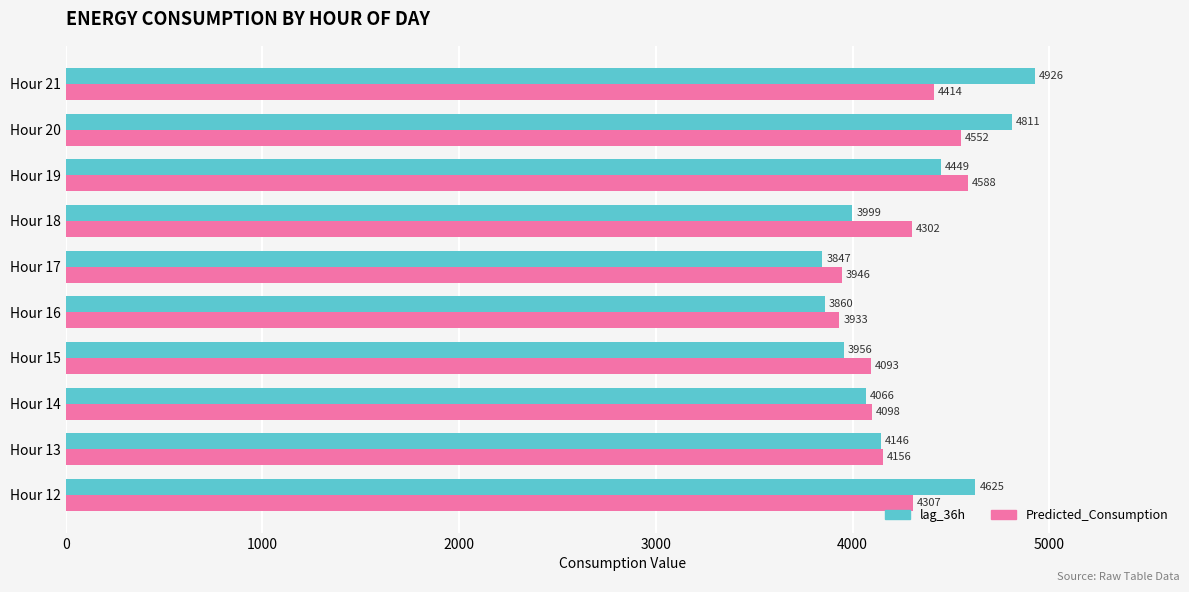

How many values in the Predicted_Consumption series exceed 4301?

5